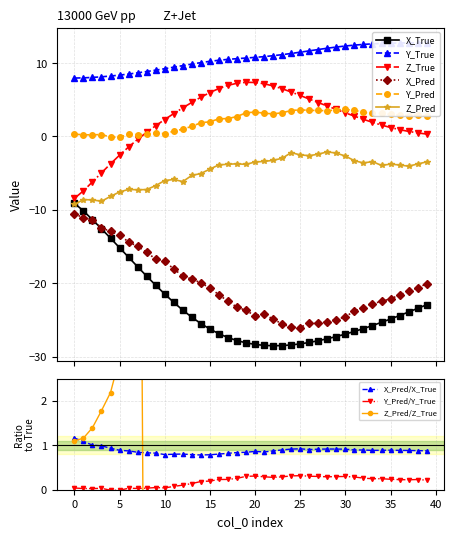

True or false: X_Pred has more than 0 interior local peaks.

True